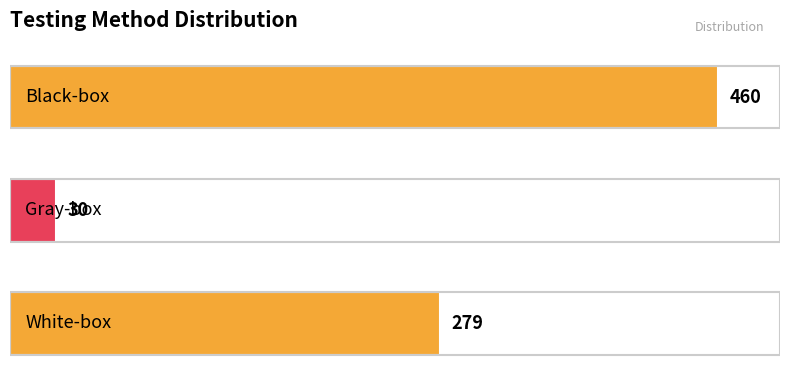

What is the greatest value displayed?

460